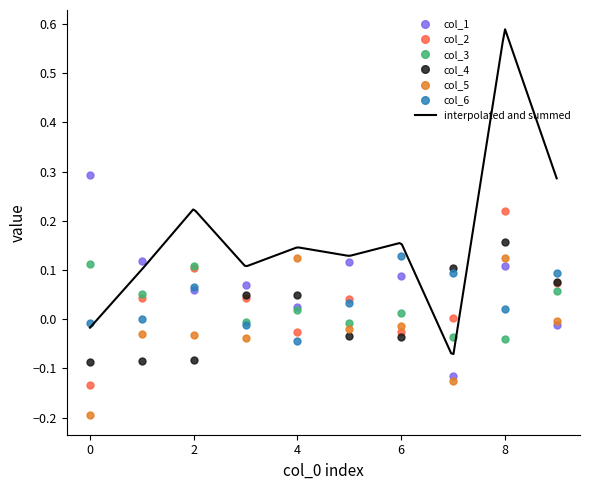

The col_4 series shows -0.0 at 2. True or false?

False